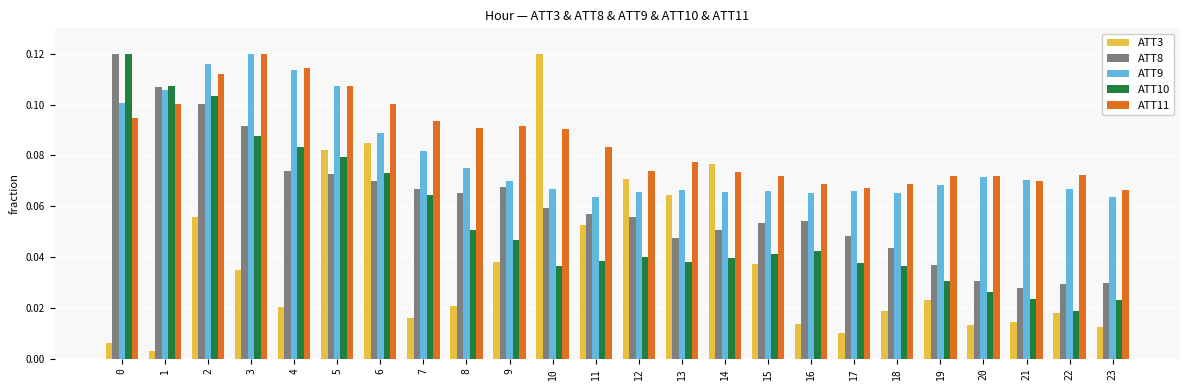

Is it true that ATT10 equals 0.0 at 4?

False